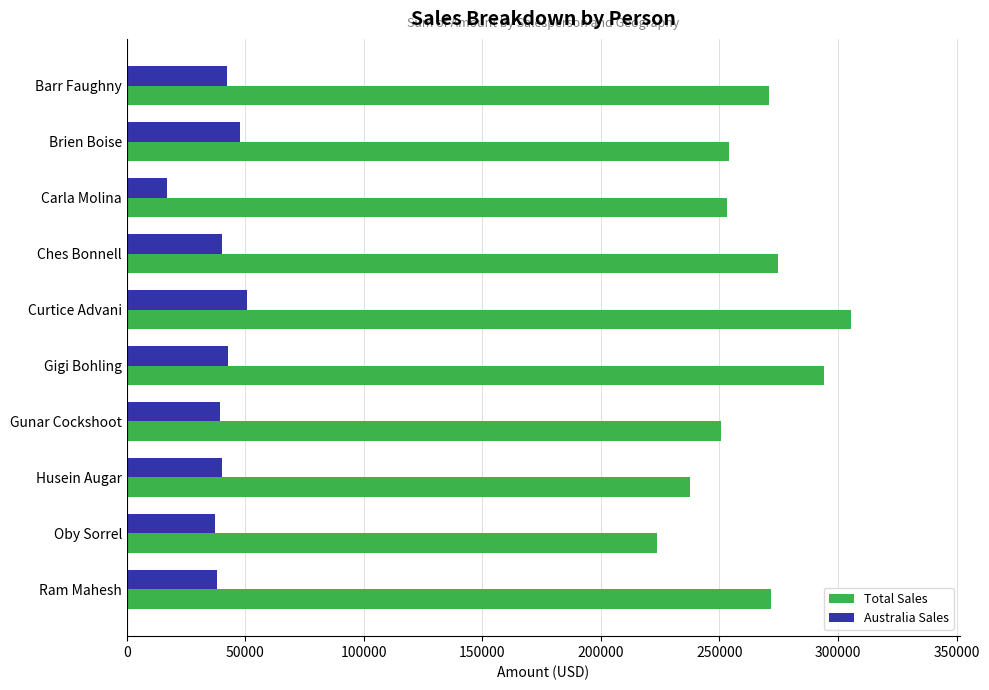

At how many categories does at least one series exceed 147573?

10